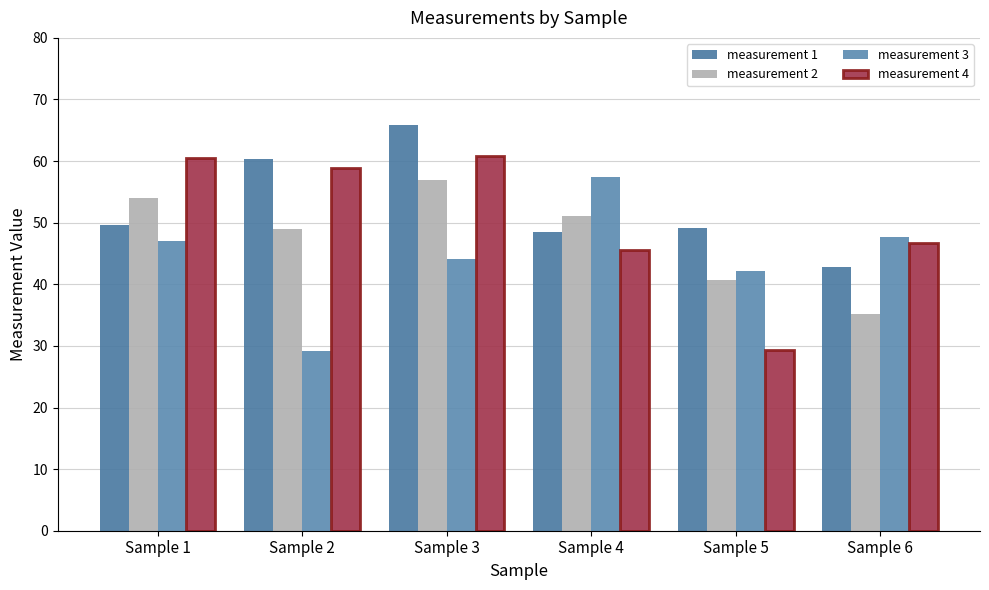

Which has a higher value, Sample 4 or Sample 6?

Sample 4